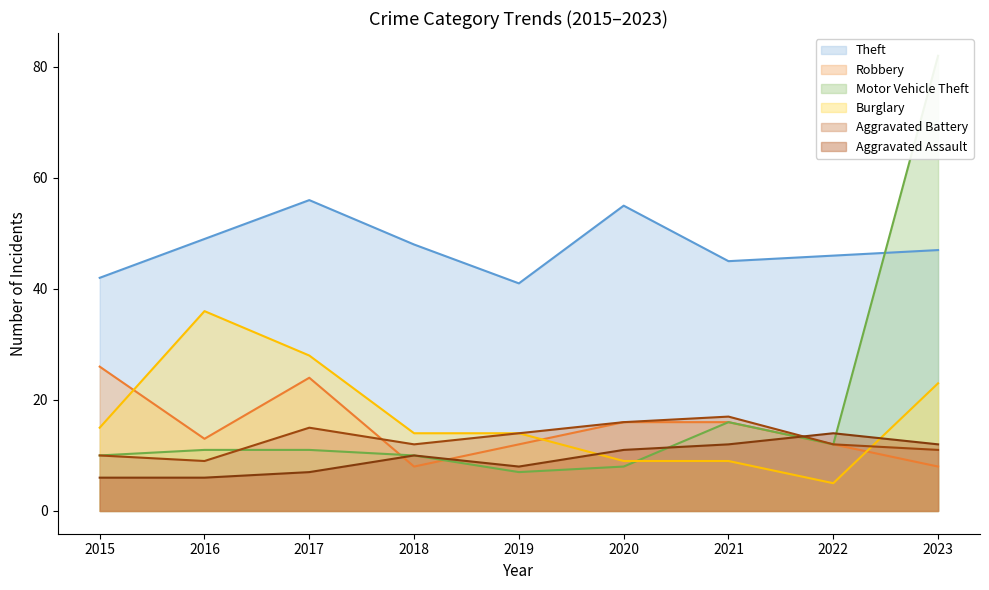

What is the sum of all Theft values?

429